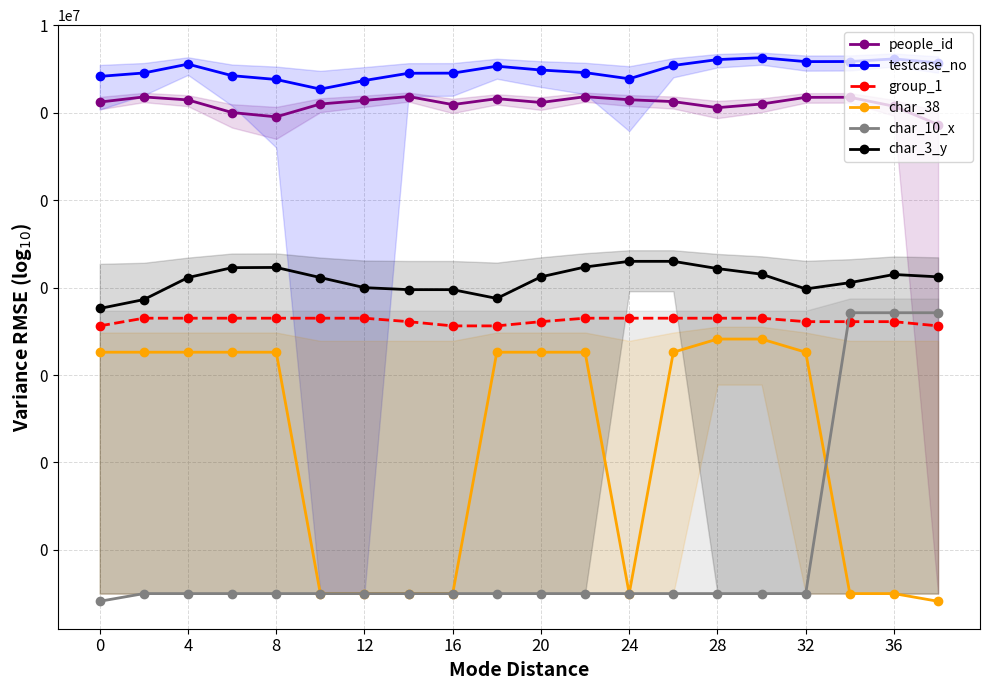

Rank the series by their maximum value, from lowest to highest.

char_38, group_1, char_10_x, char_3_y, people_id, testcase_no